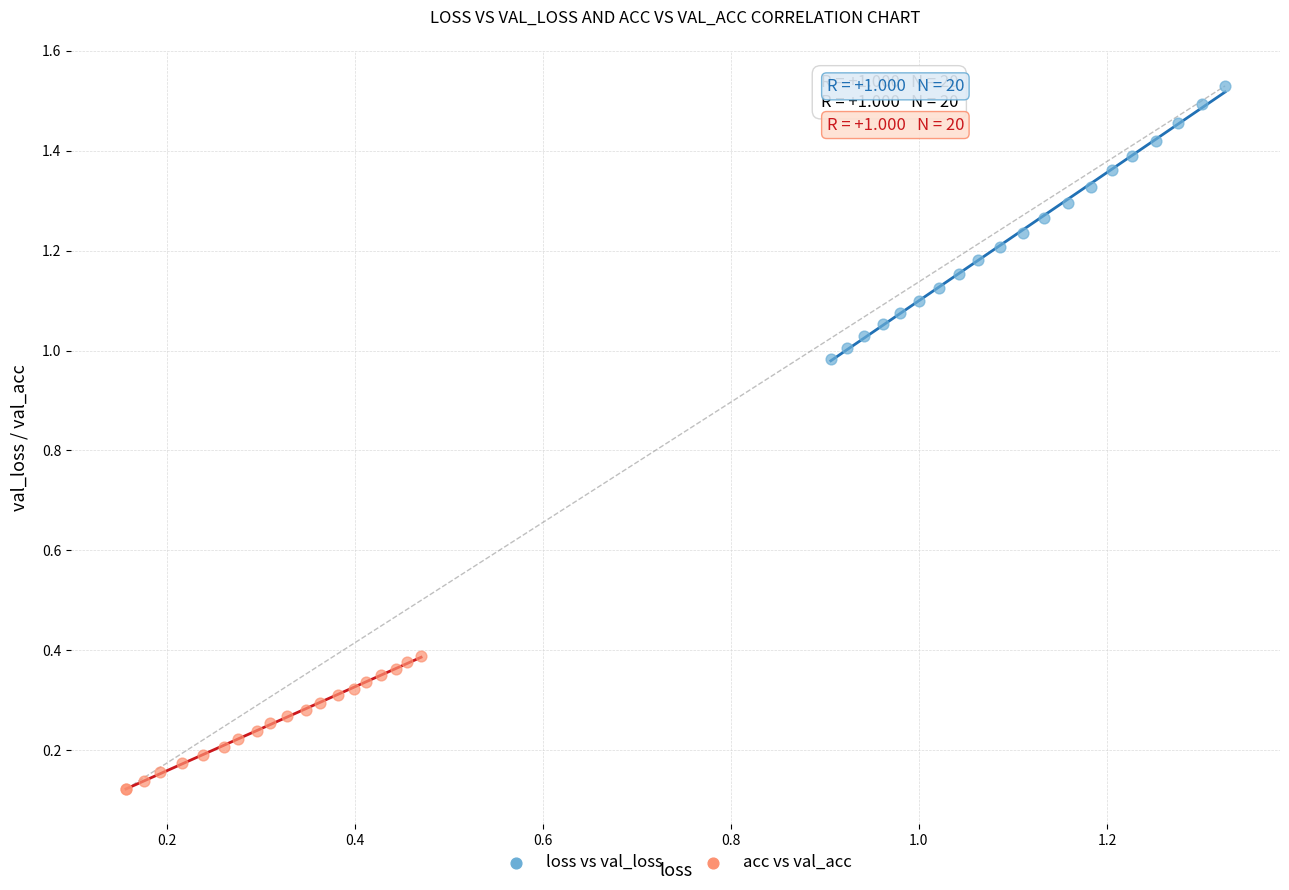

Which series has the largest Y range (max minus min)?

loss vs val_loss